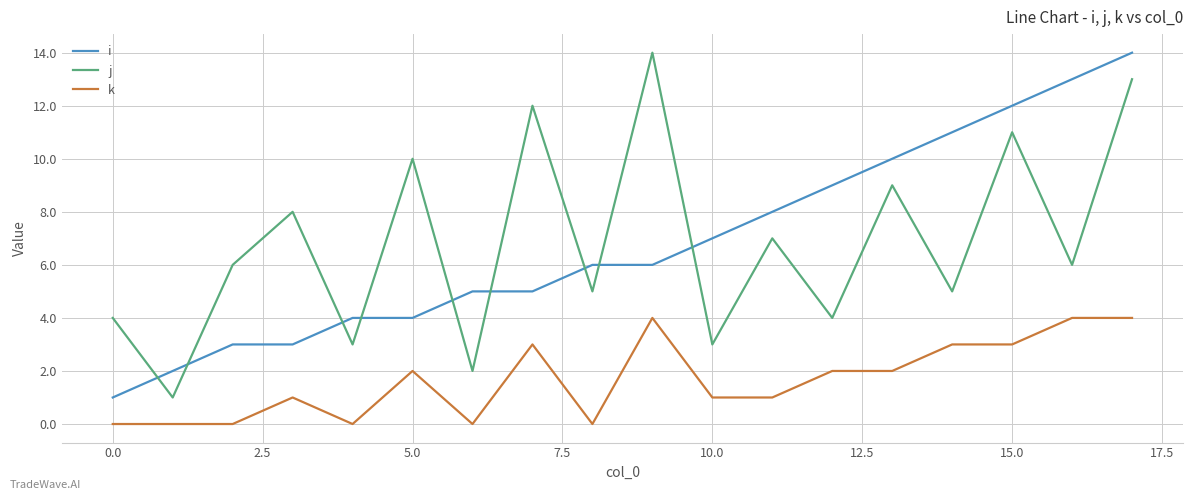

True or false: j and k cross at least once.

False